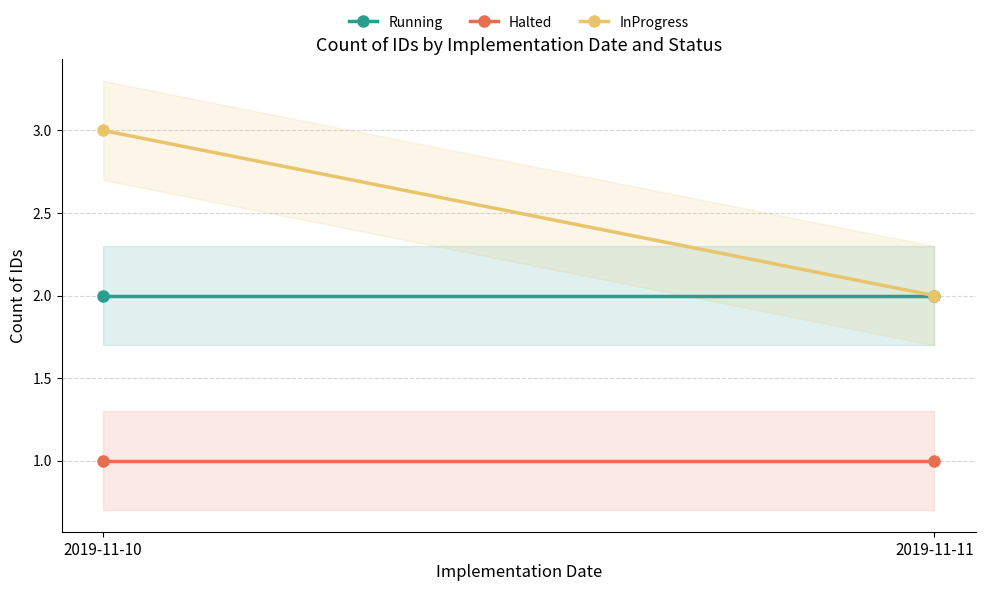

Reading right to left, extract all data points from this chart.

Running: 2019-11-11=2	2019-11-10=2
Halted: 2019-11-11=1	2019-11-10=1
InProgress: 2019-11-11=2	2019-11-10=3